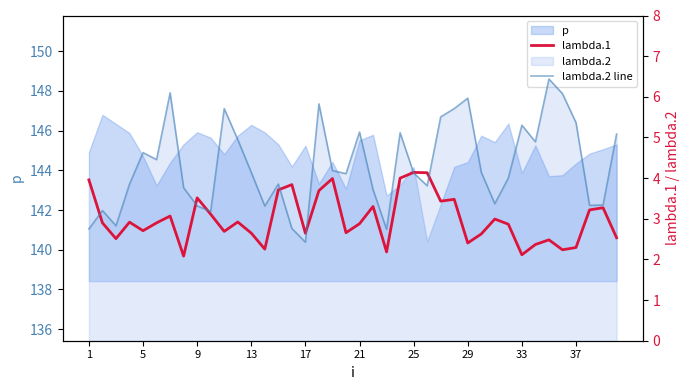

True or false: lambda.2 line has more than 0 points higher than both neighbors.

True